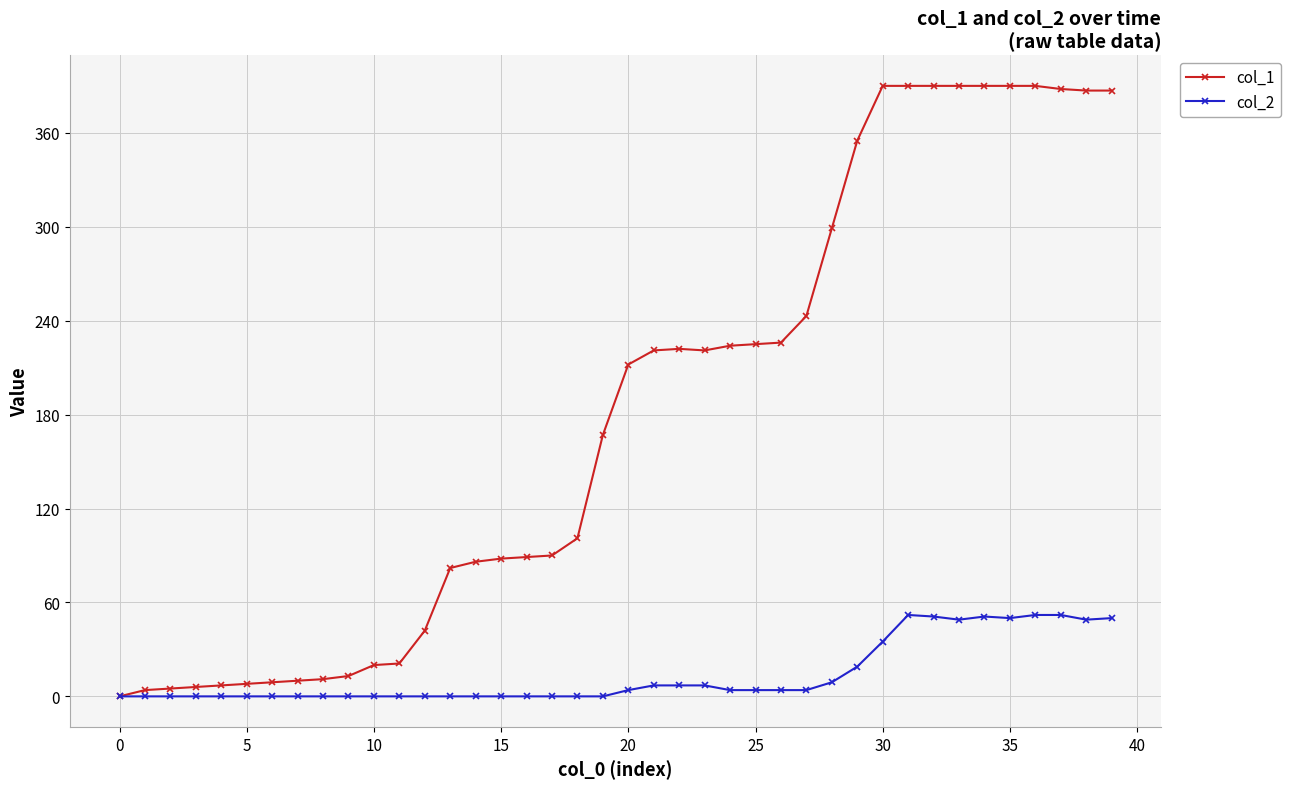

True or false: col_2 has more than 0 points higher than both neighbors.

True